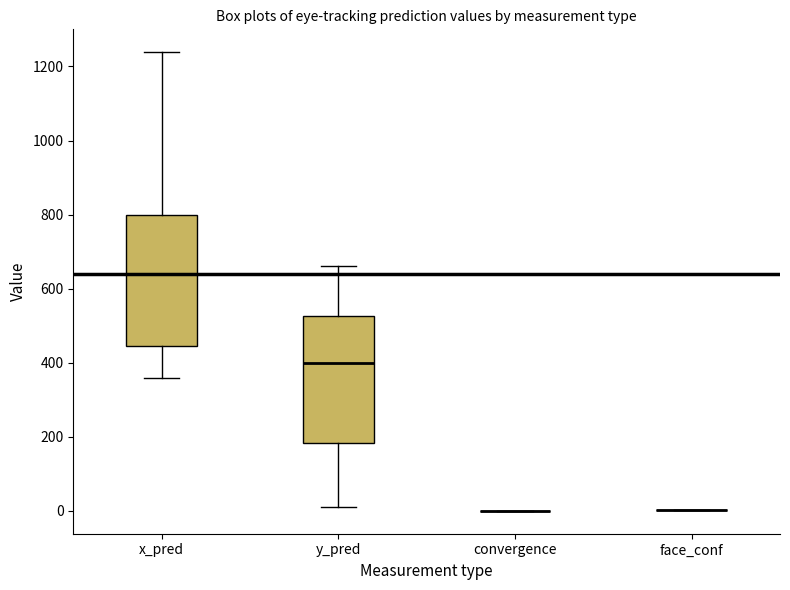

Reading left to right, read every box against the y-axis: the position of its median line, the range the box covers, and the ends of its whiskers. The values are not printed on the chart, so give them approximately, as read against the axis.

x_pred: median 640, box 440 to 800, whiskers 360 to 1240
y_pred: median 400, box 180 to 520, whiskers 20 to 660
convergence: box collapsed to a line at 0, whiskers 0 to 0
face_conf: box collapsed to a line at 0, whiskers 0 to 0